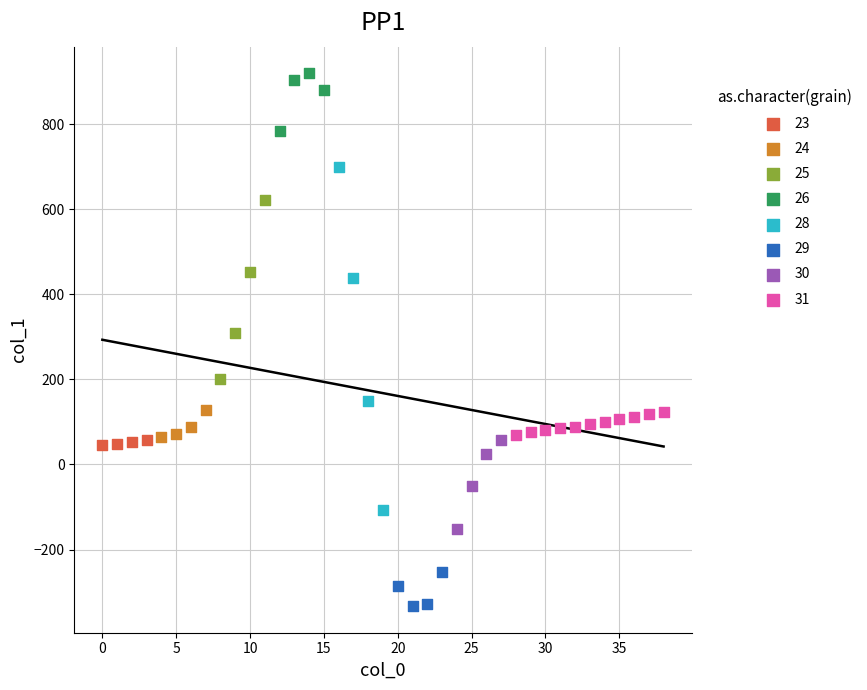

Which series reaches the minimum Y coordinate?

29